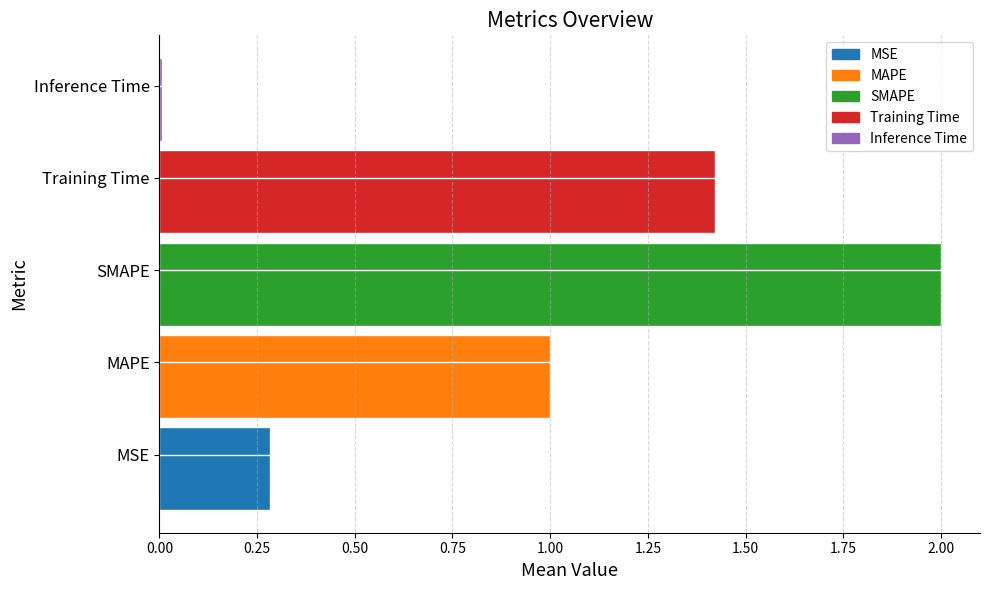

Which label corresponds to the largest value in the chart?

SMAPE